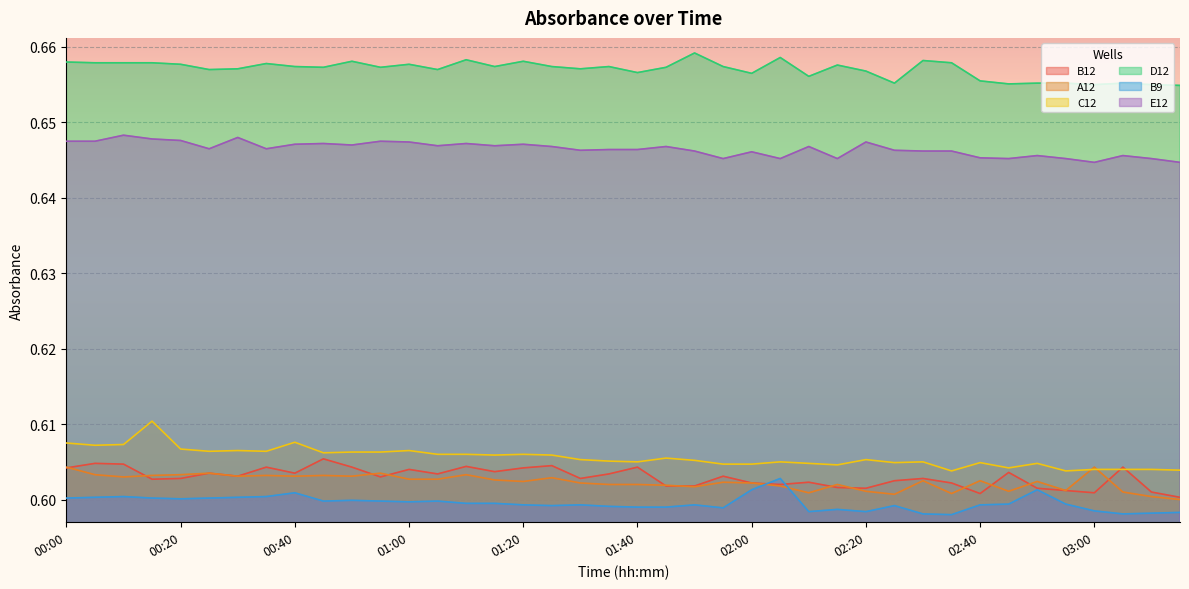

True or false: B9 and A12 intersect in this chart.

True